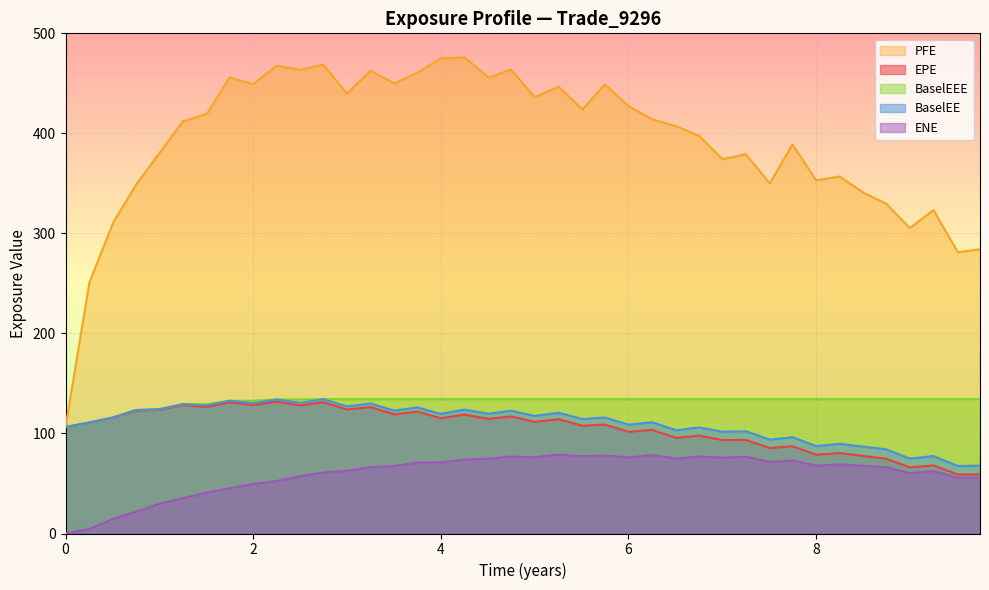

True or false: EPE and ENE intersect in this chart.

False